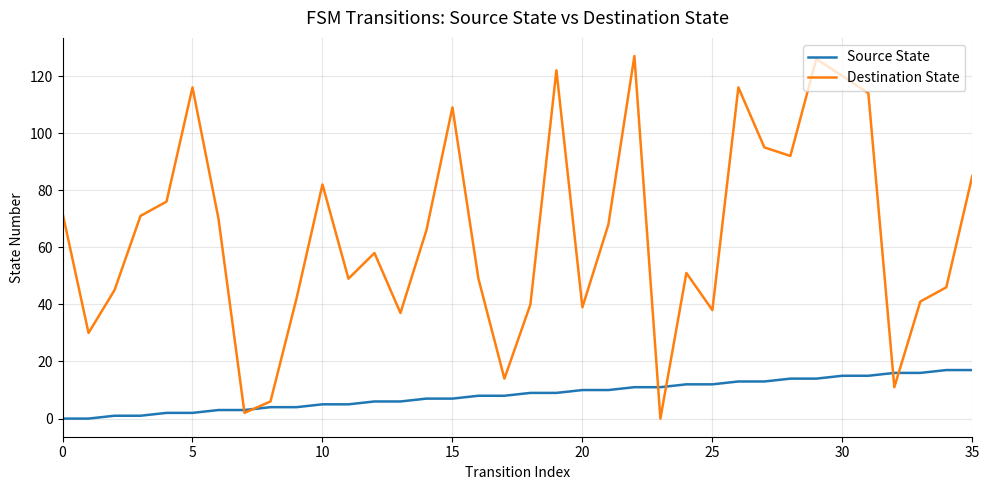

List the series in order of their overall mean, lowest first.

Source State, Destination State